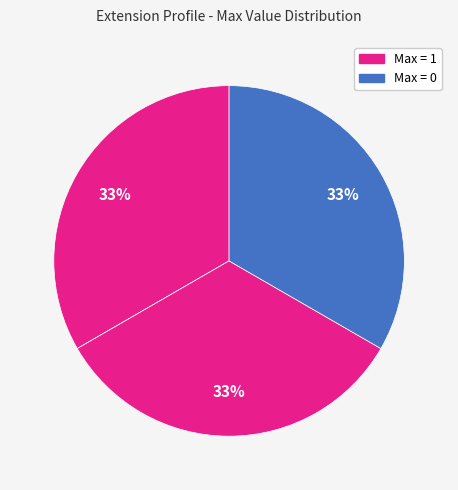

Is there any slice that represents more than half of the pie?

No